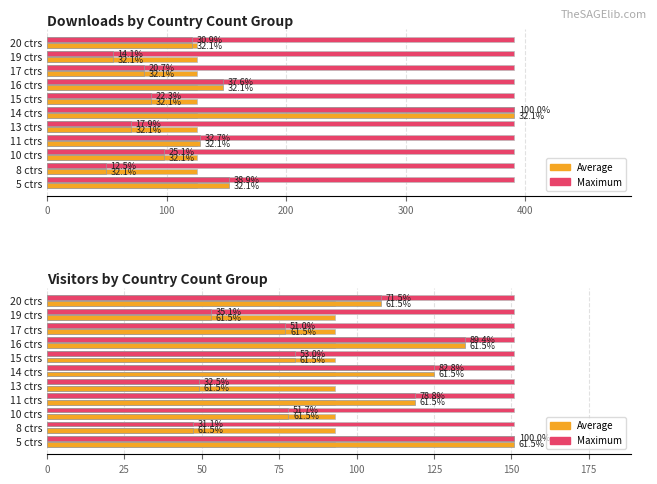

Which series has the widest spread of values?

downloads